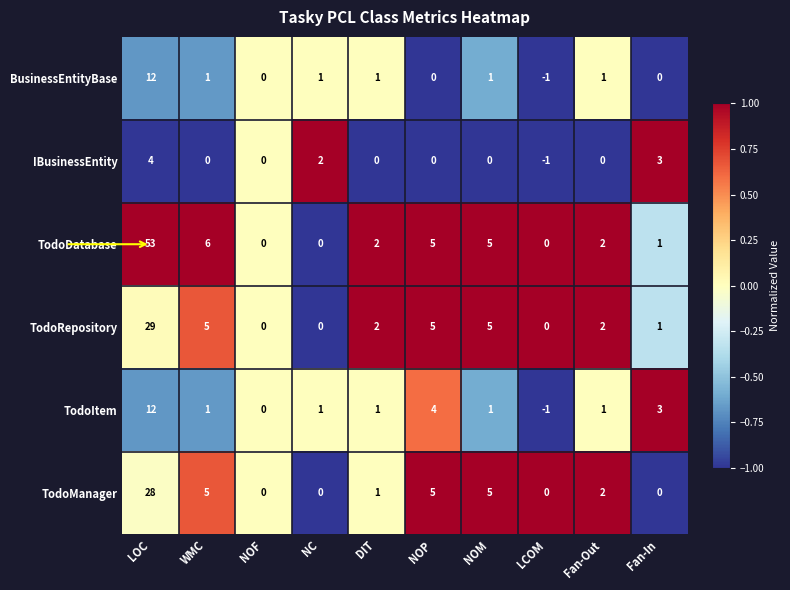

Where does the IBusinessEntity series first go above 0?

LOC